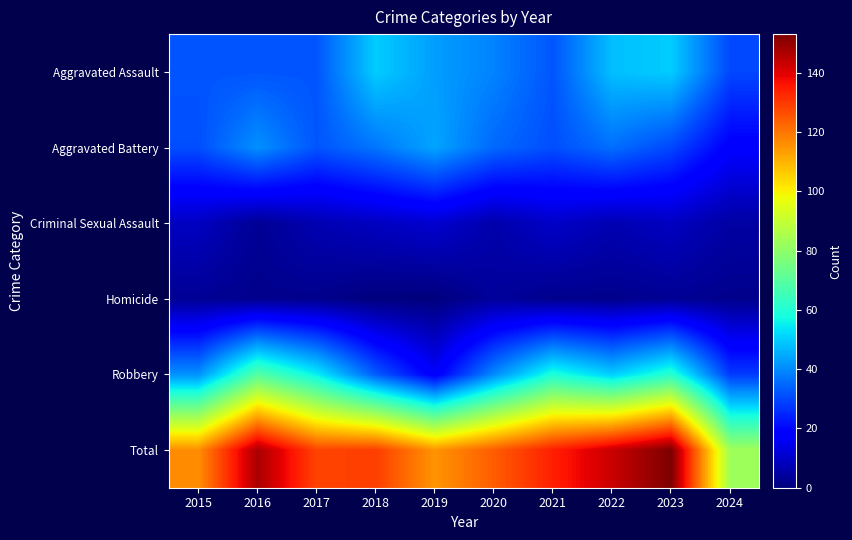

Reading left to right, what are all the values shown in this chart?

Aggravated Assault: 2015=32	2016=32	2017=32	2018=50	2019=43	2020=39	2021=32	2022=48	2023=50	2024=30
Aggravated Battery: 2015=31	2016=41	2017=32	2018=37	2019=44	2020=35	2021=31	2022=36	2023=30	2024=18
Criminal Sexual Assault: 2015=9	2016=3	2017=7	2018=9	2019=11	2020=6	2021=10	2022=7	2023=9	2024=5
Homicide: 2015=3	2016=2	2017=2	2018=0	2019=0	2020=4	2021=2	2022=2	2023=3	2024=2
Robbery: 2015=41	2016=69	2017=55	2018=33	2019=17	2020=40	2021=59	2022=50	2023=61	2024=28
Total: 2015=116	2016=147	2017=128	2018=129	2019=115	2020=124	2021=134	2022=143	2023=153	2024=83